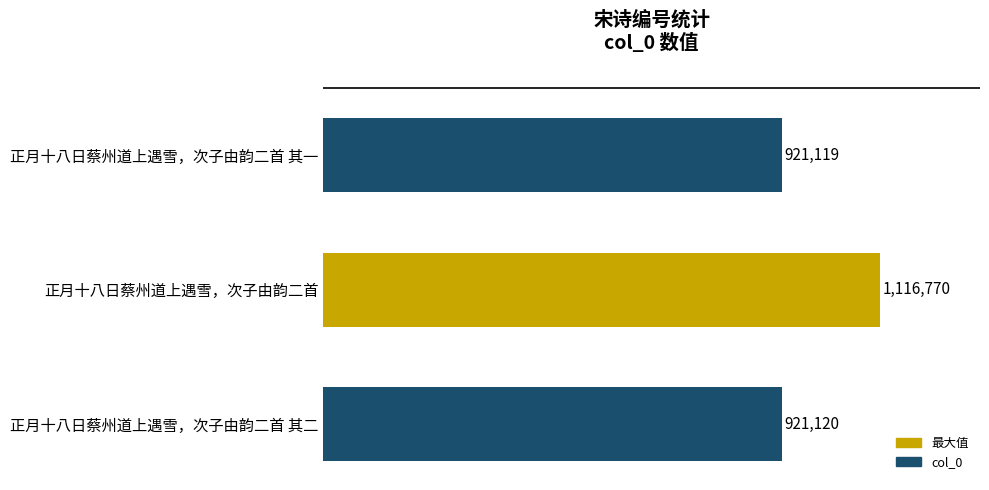

Does the chart contain any negative values?

No